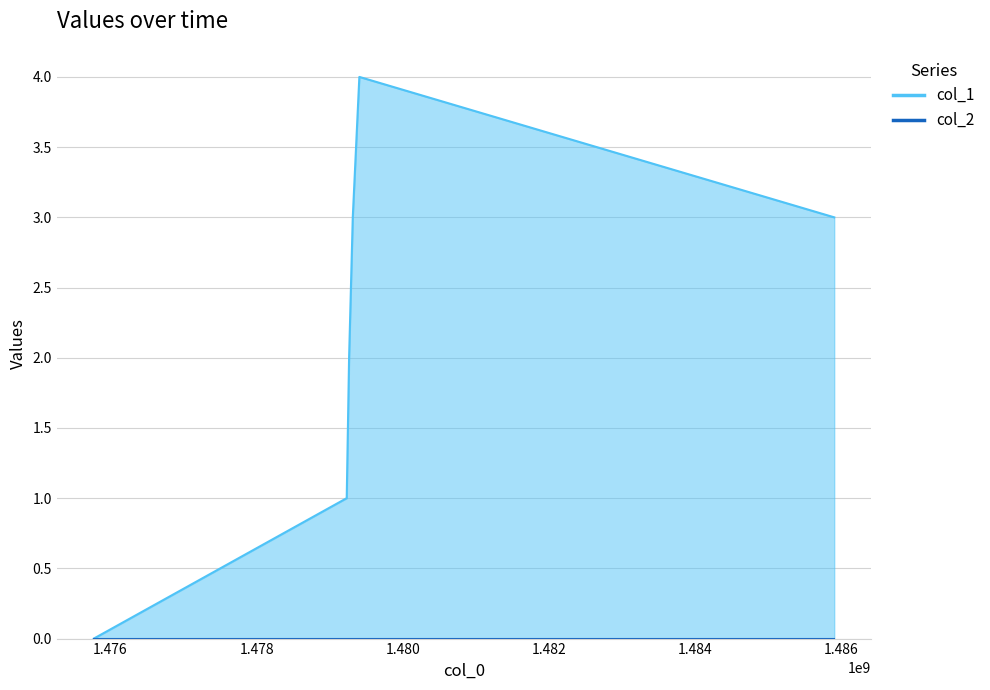

Reading right to left, transcribe all the data shown in this chart.

1485903747=3	1479405697=4	1479315693=3	1479265298=2	1479232891=1	1475772128=0